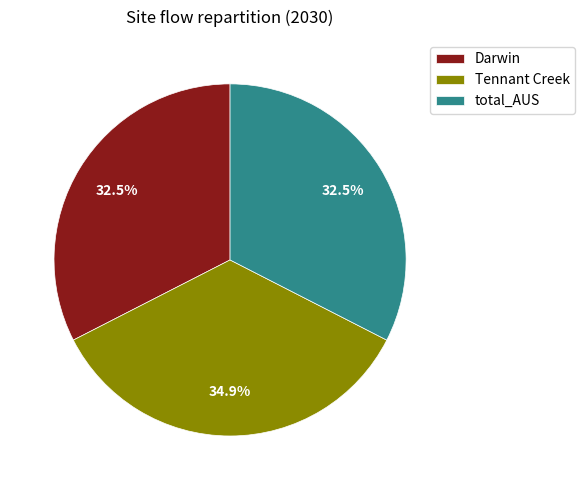

What is the largest slice in the pie chart?

Tennant Creek